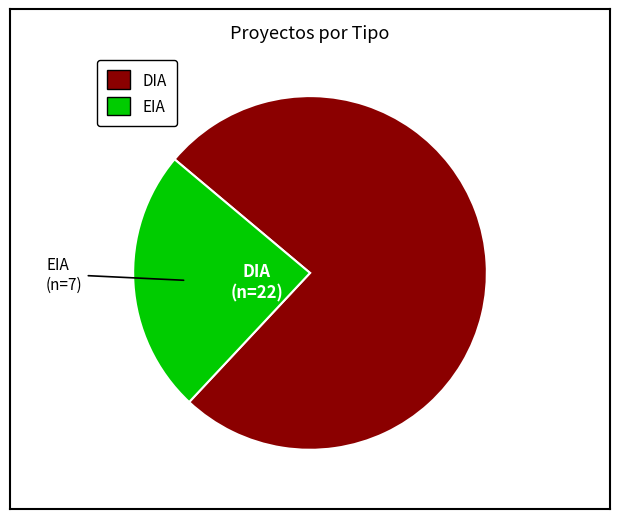

Is it true that DIA is 76% of the pie?

True